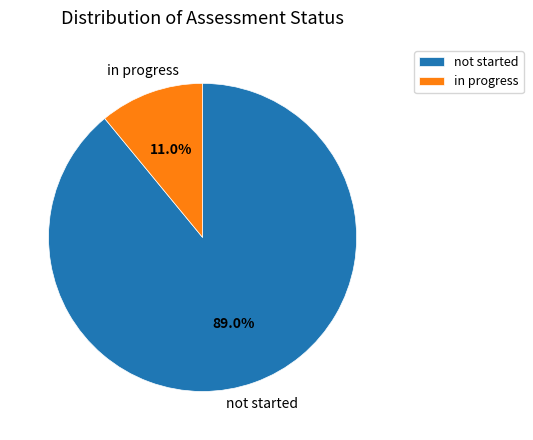

Rank the categories by value from lowest to highest.

in progress, not started